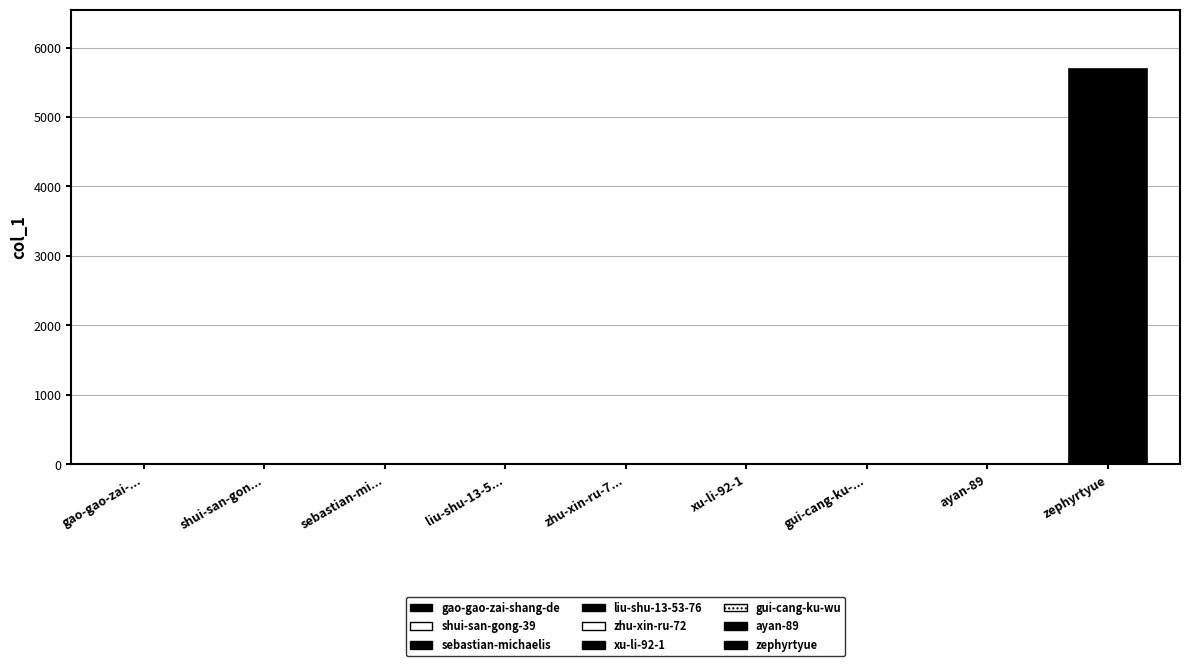

Between ayan-89 and zephyrtyue, which is larger?

zephyrtyue